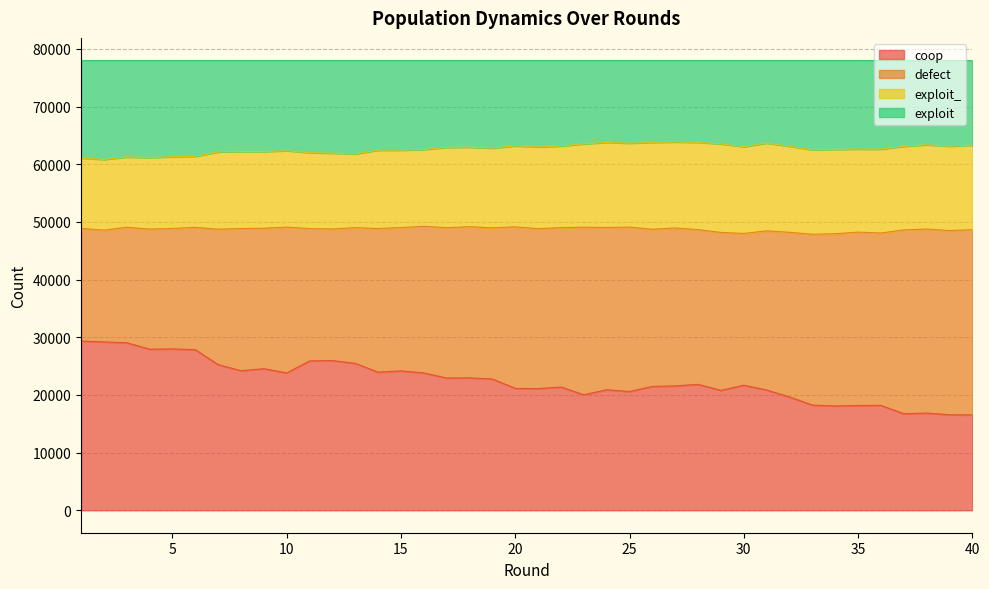

Count the number of categories in the chart.

40